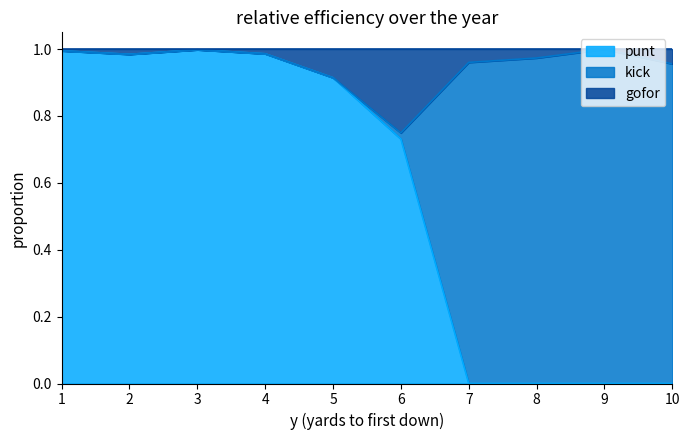

Does the chart have visible grid lines?

No